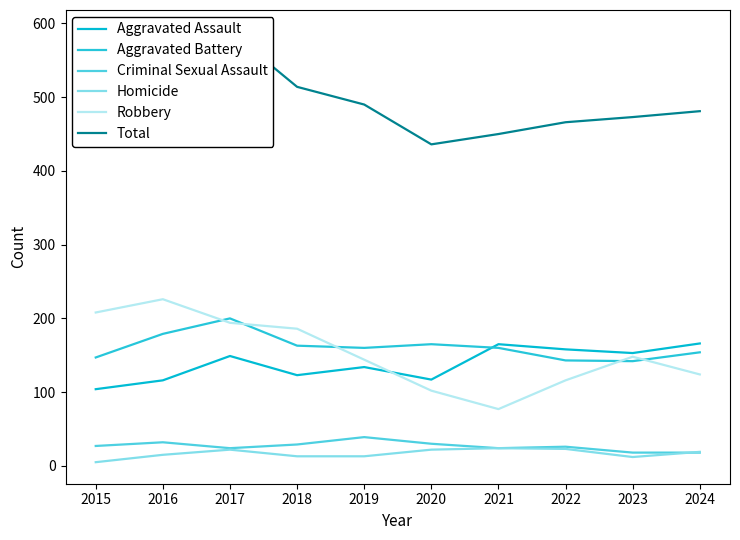

The value of Criminal Sexual Assault at 2015 is 27. True or false?

True